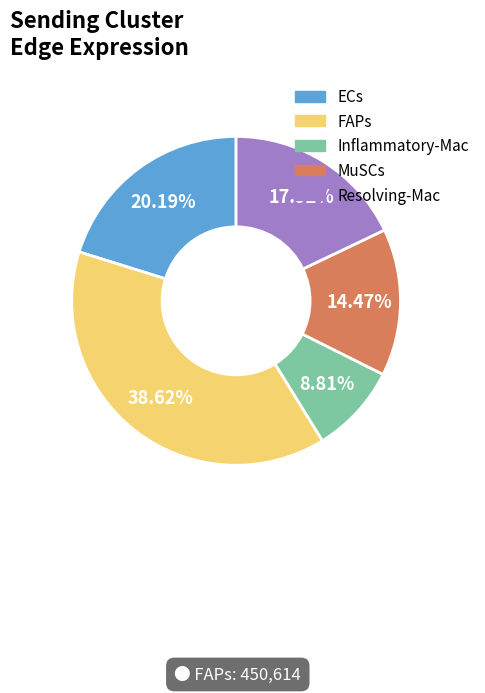

To the nearest percent, what is the combined percentage of Inflammatory-Mac and Resolving-Mac?

27%